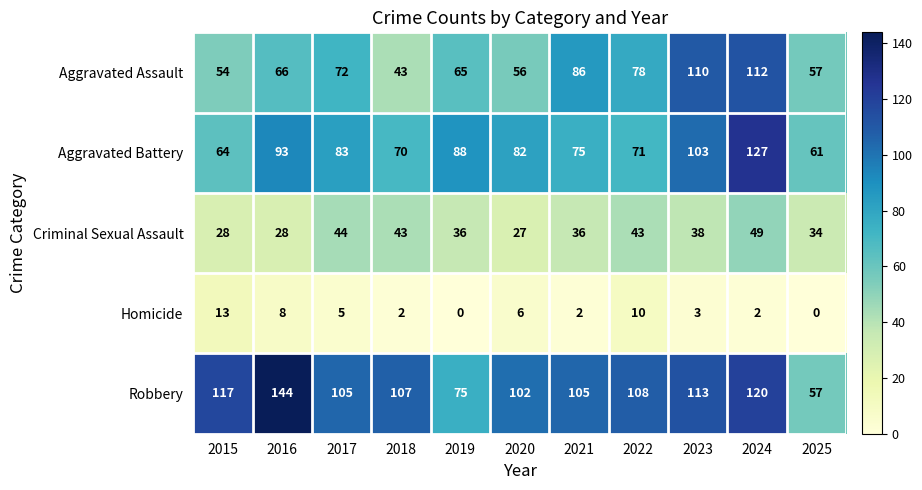

What is the greatest value displayed?

144